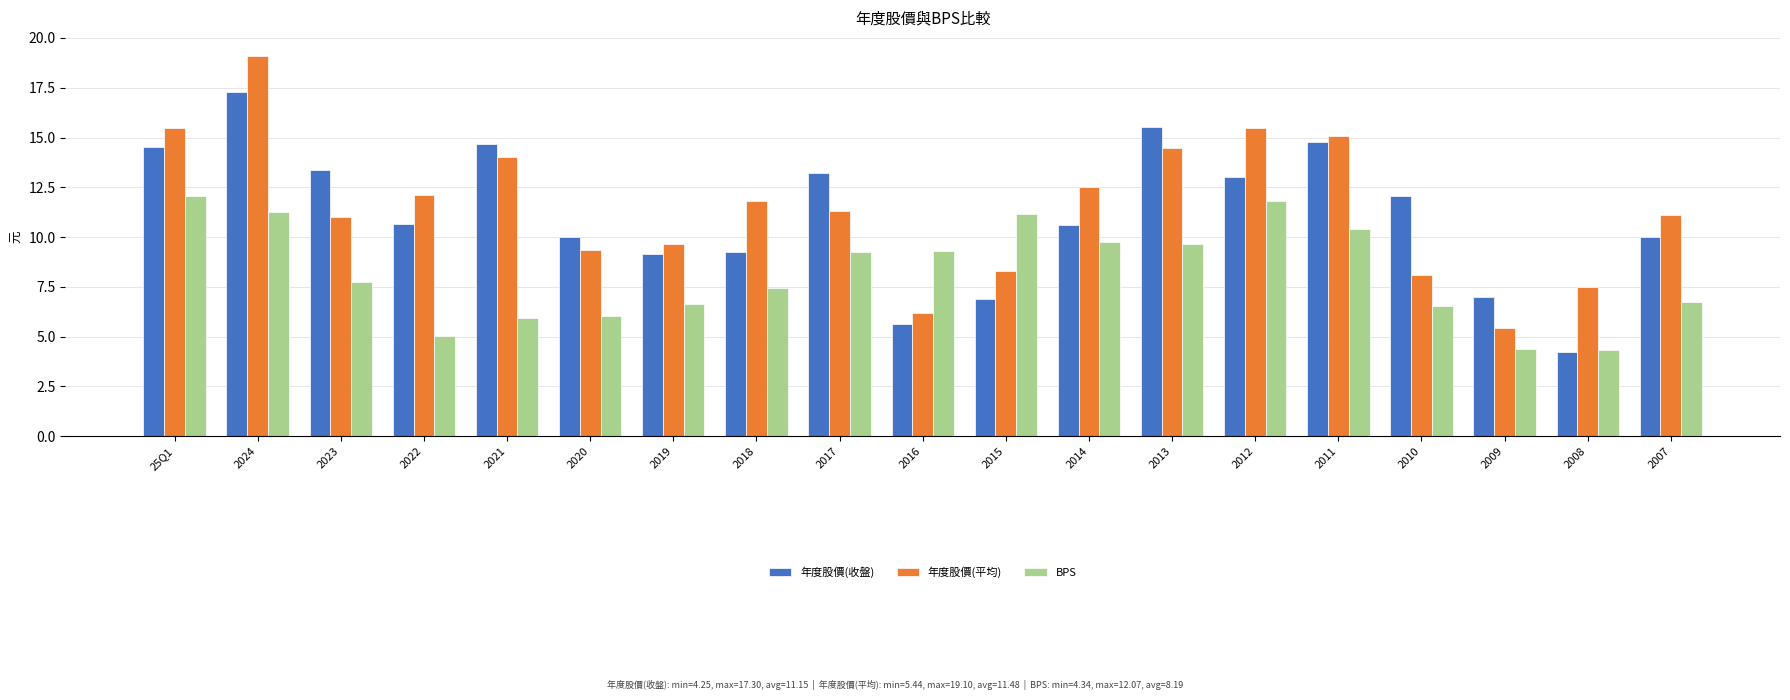

What are all the series names shown in the legend?

年度股價(收盤), 年度股價(平均), BPS